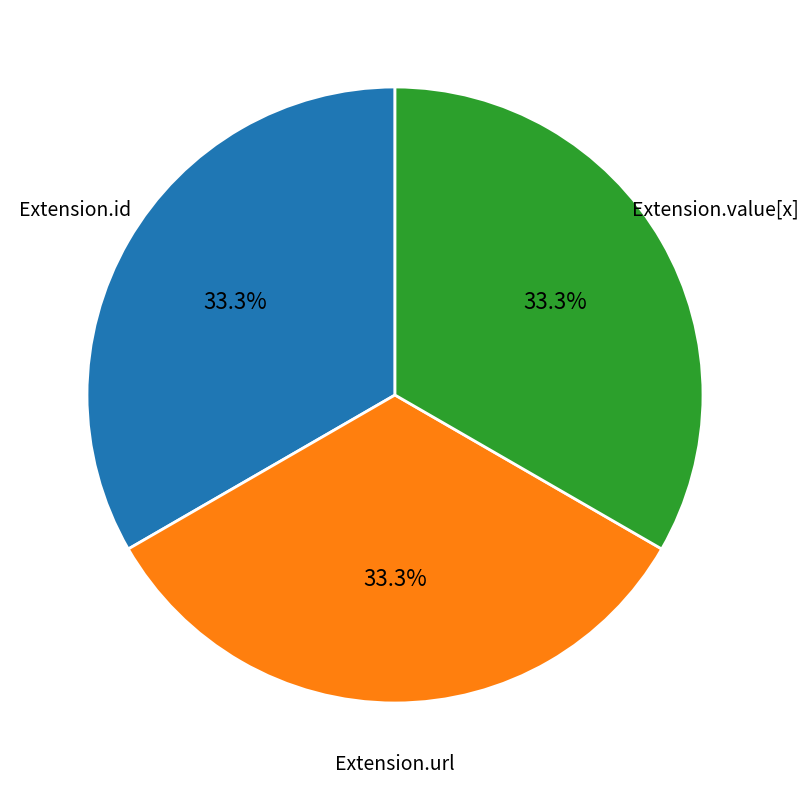

Is there any slice that represents more than half of the pie?

No